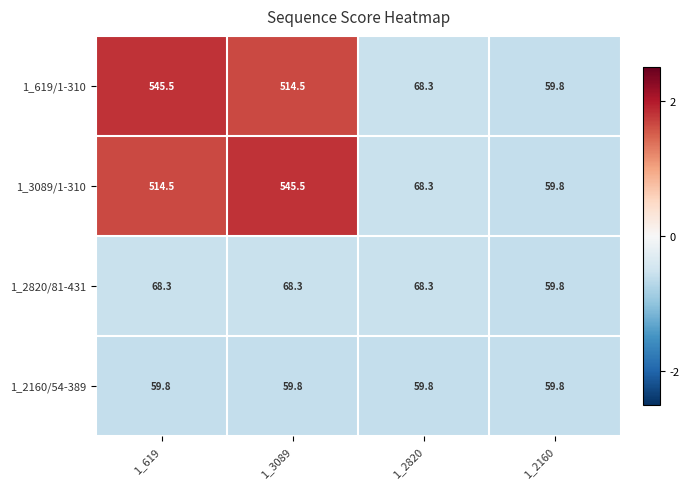

What is the difference between the highest and lowest values at 1_619?

485.7